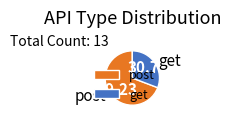

Count the number of slices in the pie.

2